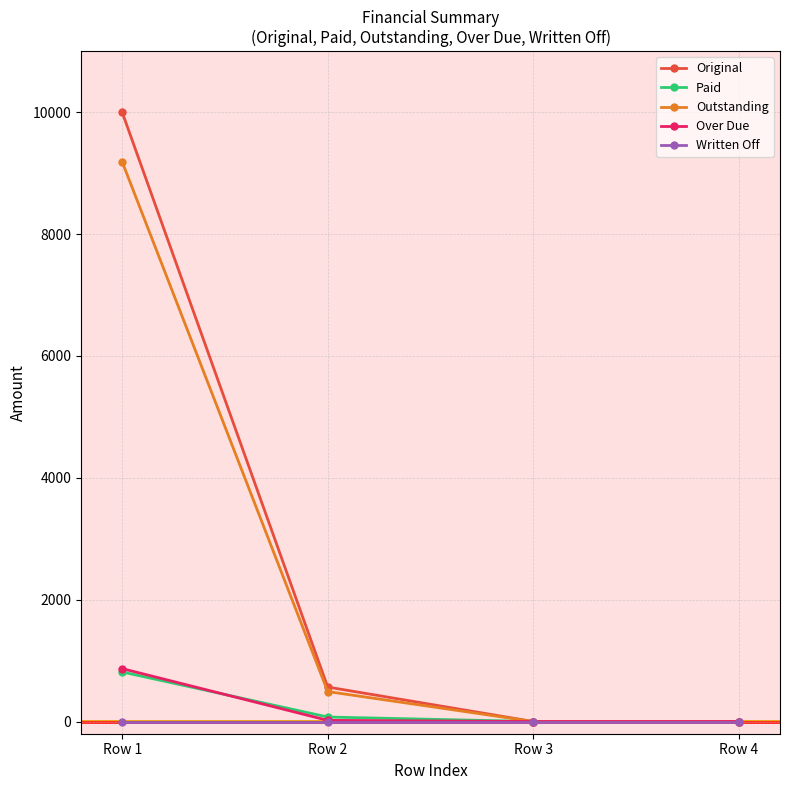

The value of Written Off at Row 3 is 0.0. True or false?

True